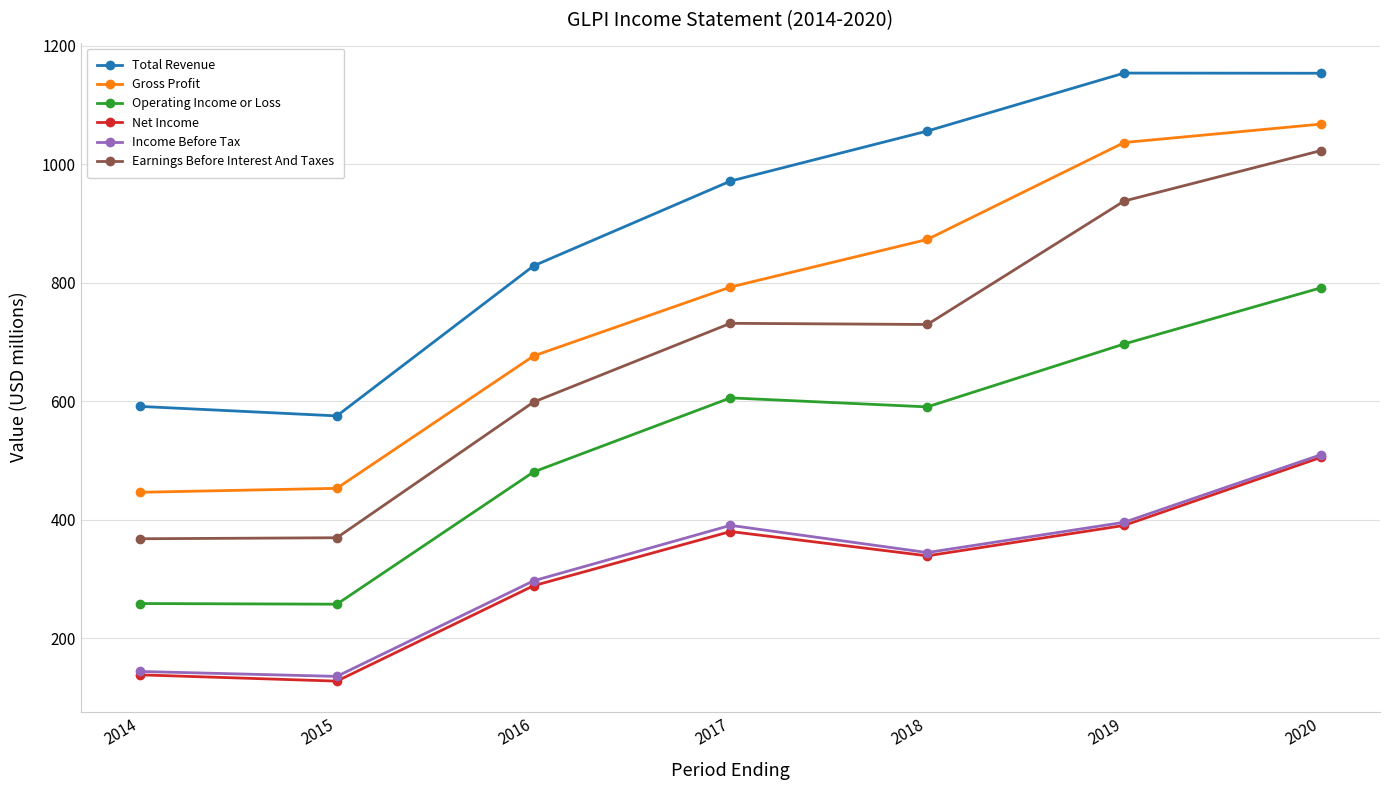

True or false: Operating Income or Loss and Earnings Before Interest And Taxes cross at least once.

False